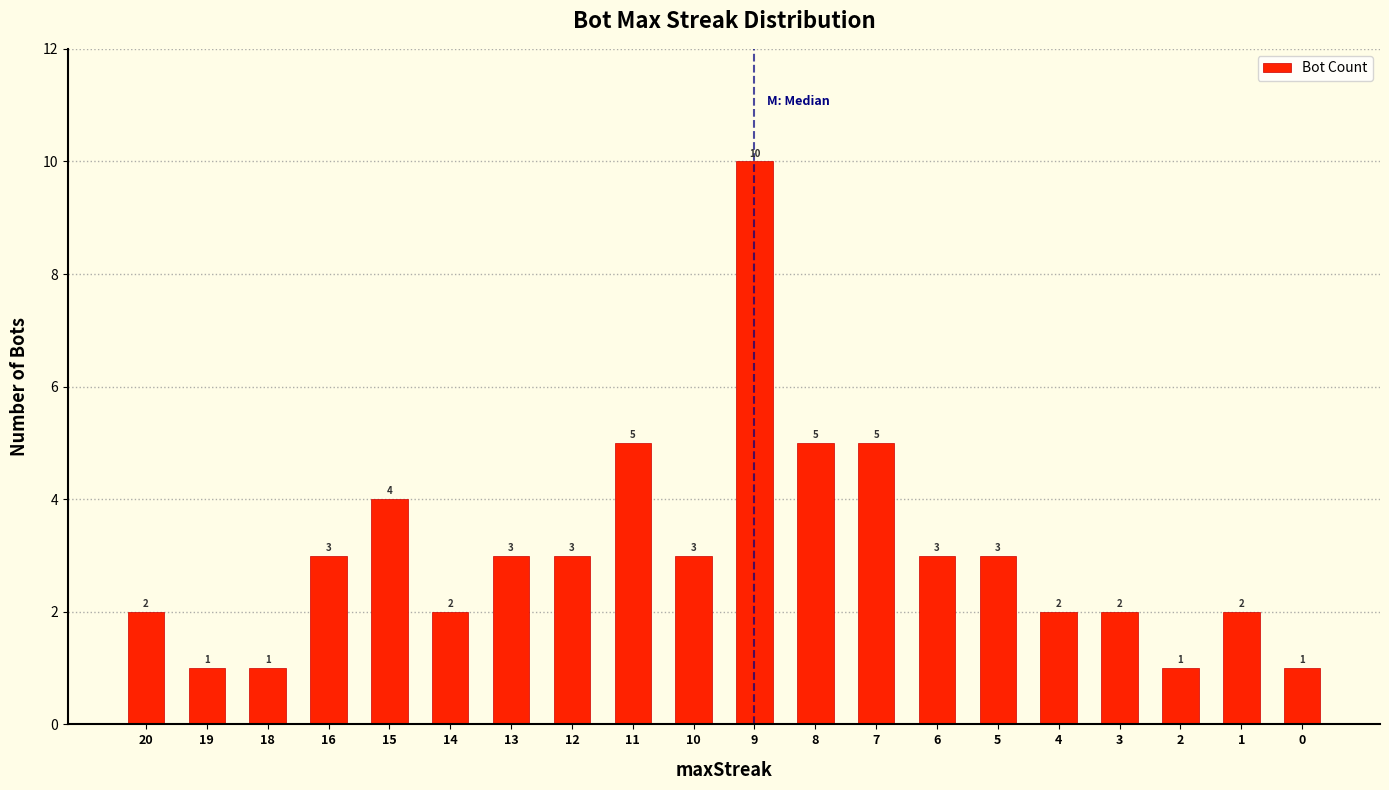

The chart shows a value of 2 at 3. True or false?

True